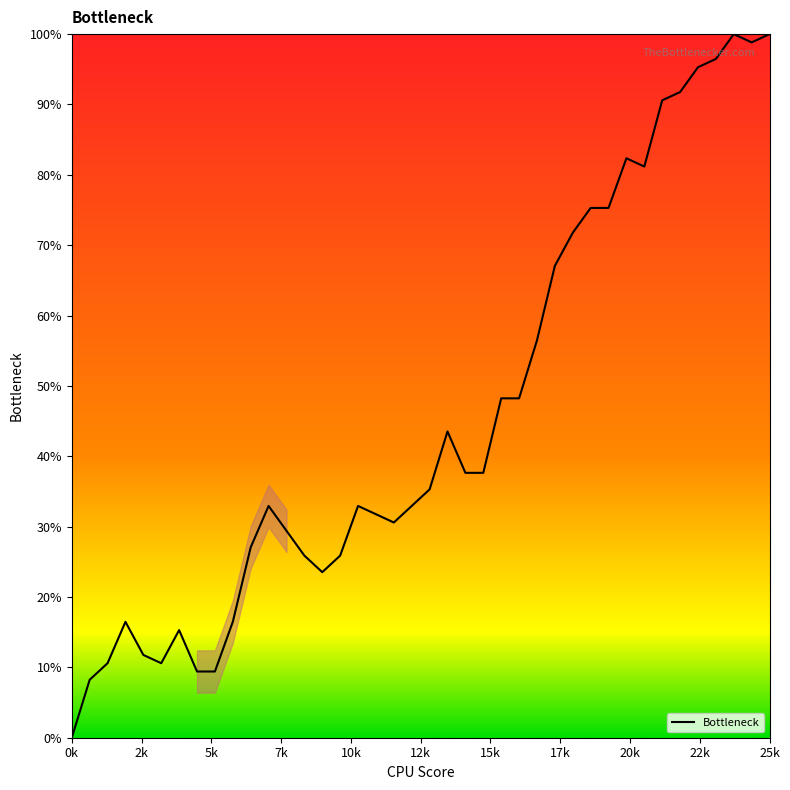

What is the difference between the maximum and minimum values?

100.0